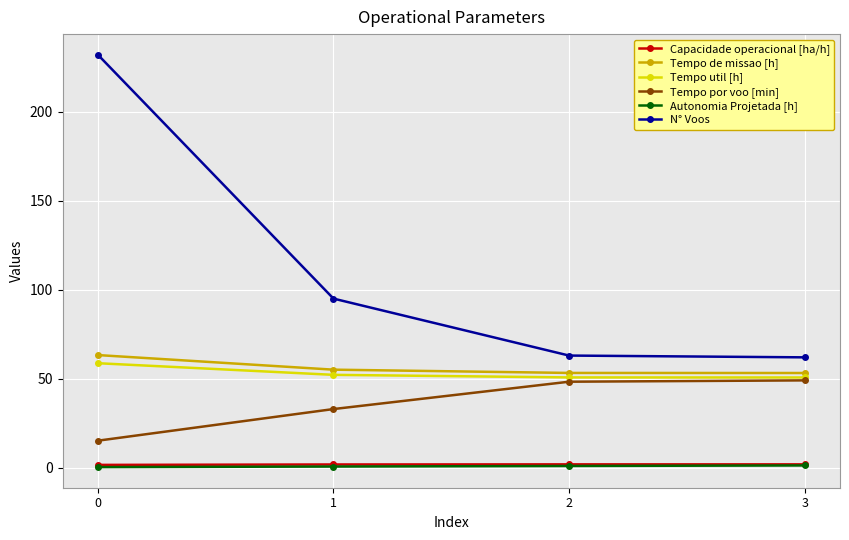

How many lines are shown in the chart?

6